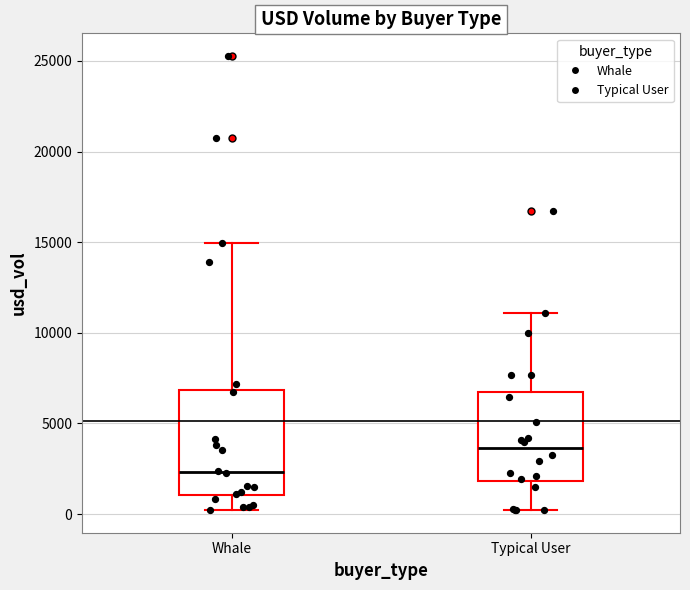

Reading left to right, transcribe this box plot: for each box, give where its median line is, the range the box spans, and where its two whiskers end, as read against the y-axis. The values are not printed on the chart, so give them approximately, as read against the axis.

Whale: median 2500, box 1000 to 7000, whiskers 0 to 15000
Typical User: median 3500, box 2000 to 7000, whiskers 0 to 11000